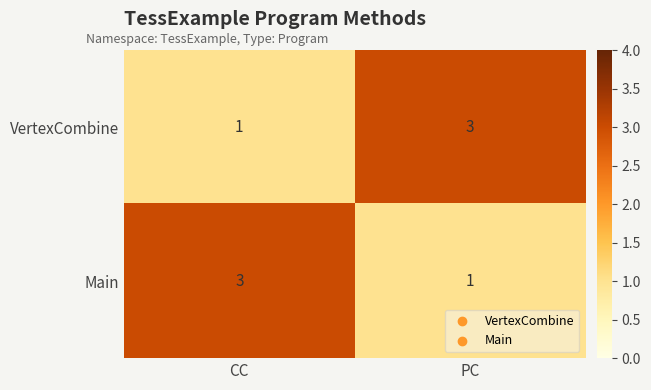

What is the smallest value displayed?

1